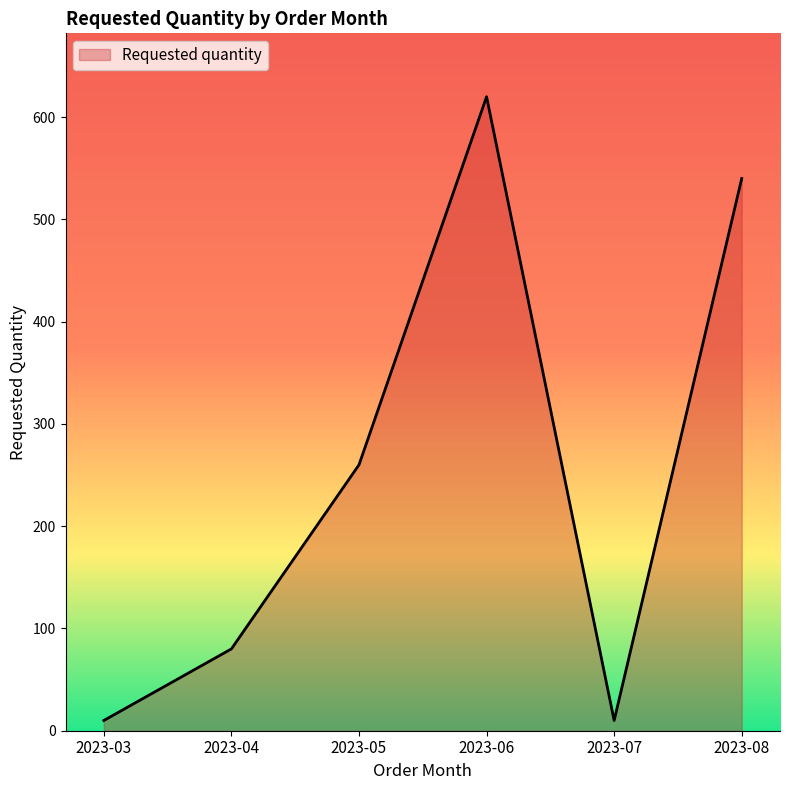

Reading right to left, list all the values displayed in this chart.

2023-08=540	2023-07=10	2023-06=620	2023-05=260	2023-04=80	2023-03=10